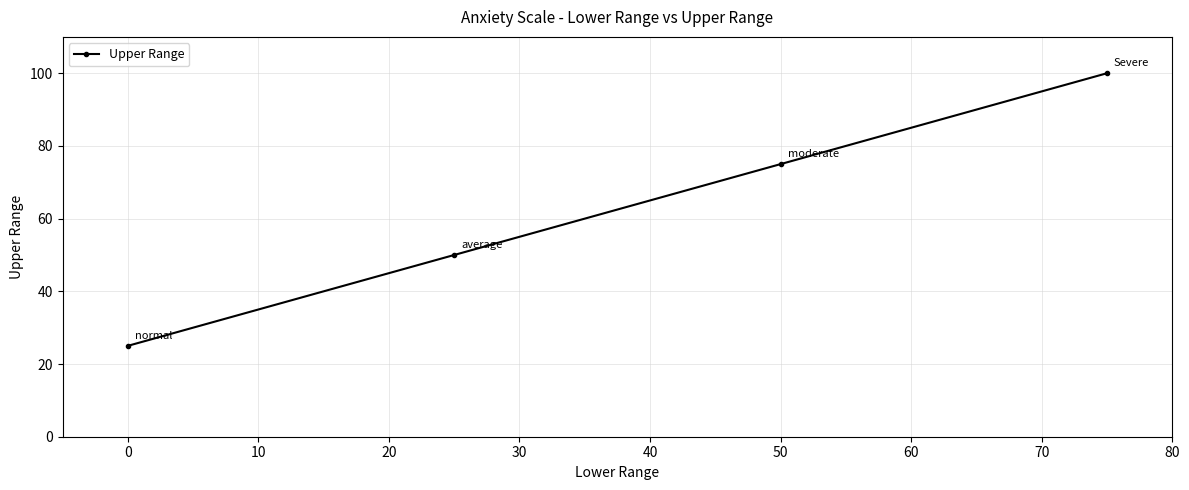

How many categories are shown in the chart?

4